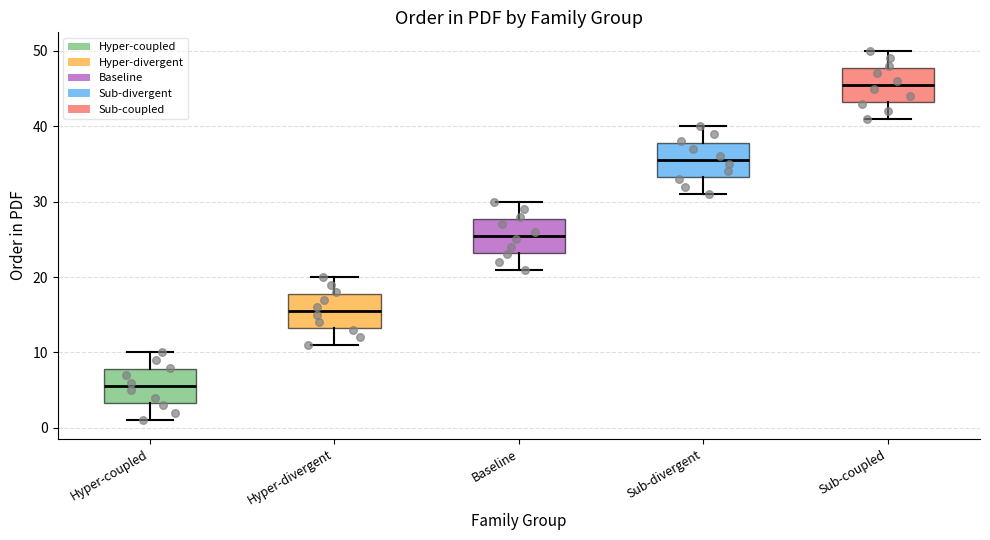

Which box's median line is the highest?

Sub-coupled